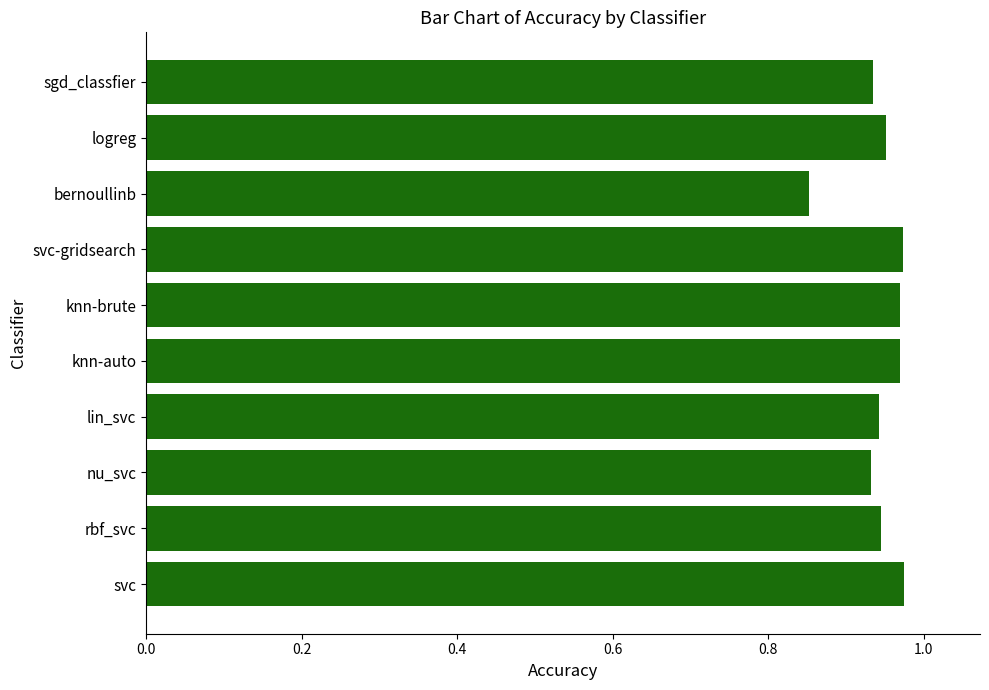

What is the sum of all values?

9.4